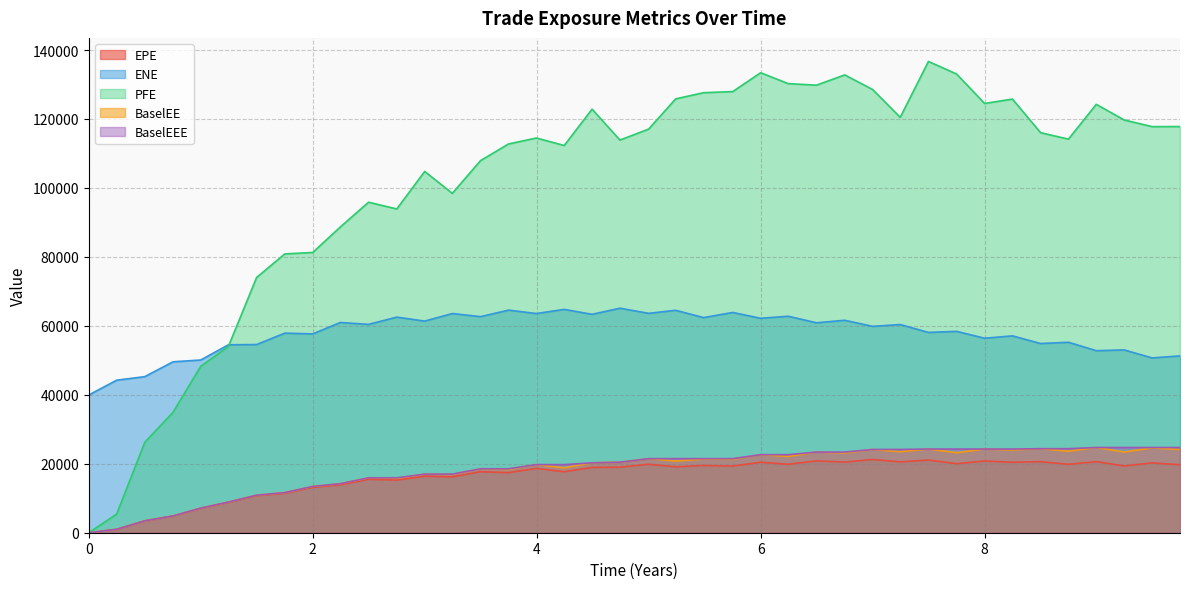

Reading left to right, what are all the values shown in this chart?

EPE: 0.0	977.8	3438.8	4832.6	7091.6	8801.5	10743.3	11452.9	13165.8	13887.2	15481.4	15275.8	16381.2	16201.7	17690.1	17424.2	18657.2	17681.4	18946.8	19004.5	19849.9	19109.0	19496.6	19334.3	20426.7	19845.3	20837.0	20482.1	21245.0	20541.8	21070.8	20016.4	20793.0	20440.1	20607.1	19840.1	20610.4	19371.4	20237.4	19711.8
ENE: 39945.3	44234.7	45273.0	49566.1	50097.9	54502.4	54574.7	57883.7	57664.3	60972.0	60424.9	62525.3	61376.6	63571.4	62664.1	64558.1	63569.7	64776.0	63339.0	65113.5	63625.2	64509.8	62390.6	63878.8	62189.3	62780.9	60885.2	61614.3	59854.5	60376.6	58091.6	58398.8	56405.7	57093.5	54870.5	55238.0	52793.3	53019.6	50692.2	51279.9
PFE: 0.0	5400.4	26230.7	34891.1	48283.2	54004.1	74025.9	80862.3	81278.3	88675.8	95853.3	93902.9	104782.0	98423.7	107924.0	112744.0	114480.0	112307.0	122845.0	113884.0	117070.0	125827.0	127619.0	127943.0	133403.0	130247.0	129802.0	132776.0	128545.0	120468.0	136679.0	133020.0	124494.0	125771.0	116019.0	114149.0	124237.0	119711.0	117777.0	117800.0
BaselEE: 0.0	979.3	3449.6	4857.3	7144.2	8890.6	10887.2	11644.2	13428.9	14224.5	15926.7	15783.7	16999.0	16895.5	18540.7	18353.4	19750.3	18820.0	20277.8	20451.4	21482.6	20798.8	21346.2	21299.3	22635.7	22129.8	23385.3	23135.0	24149.7	23502.1	24267.7	23206.7	24265.7	24015.7	24378.2	23630.4	24714.7	23391.1	24607.8	24136.2
BaselEEE: 0.0	979.3	3449.6	4857.3	7144.2	8890.6	10887.2	11644.2	13428.9	14224.5	15926.7	15926.7	16999.0	16999.0	18540.7	18540.7	19750.3	19750.3	20277.8	20451.4	21482.6	21482.6	21482.6	21482.6	22635.7	22635.7	23385.3	23385.3	24149.7	24149.7	24267.7	24267.7	24267.7	24267.7	24378.2	24378.2	24714.7	24714.7	24714.7	24714.7